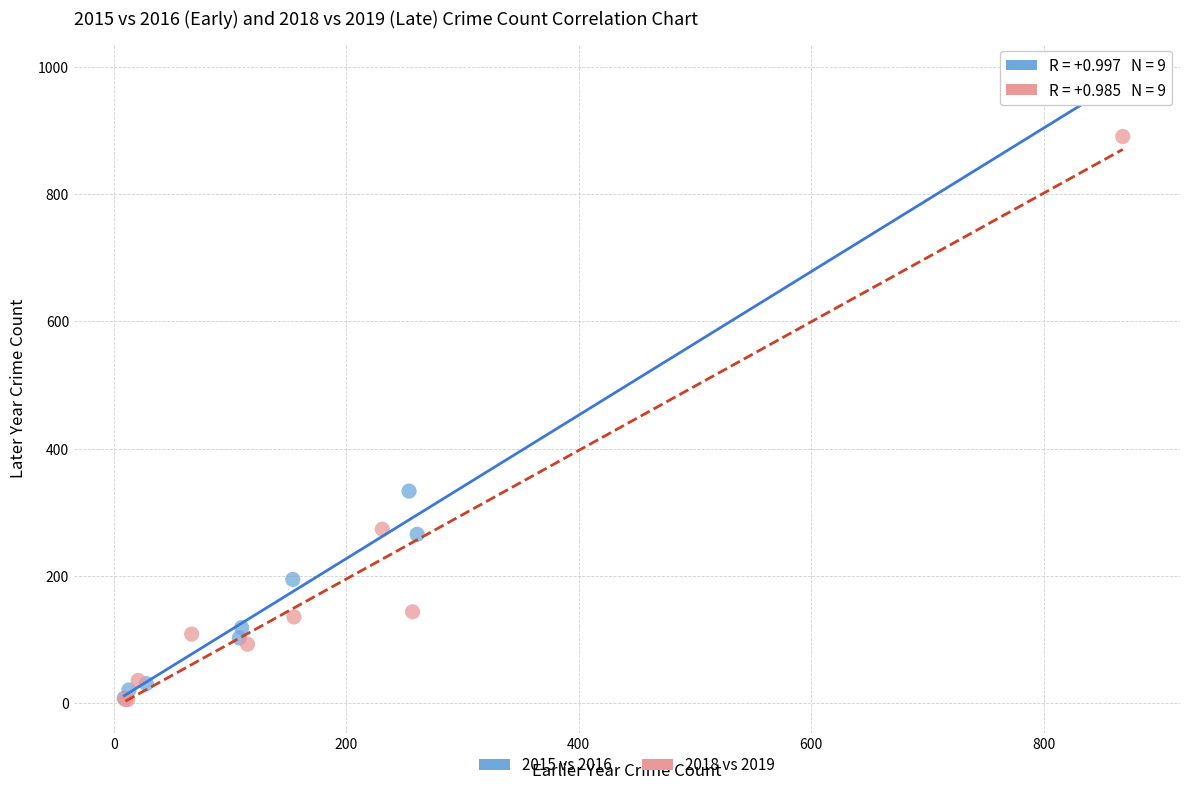

What are all the series names shown in the legend?

2015 vs 2016, 2018 vs 2019